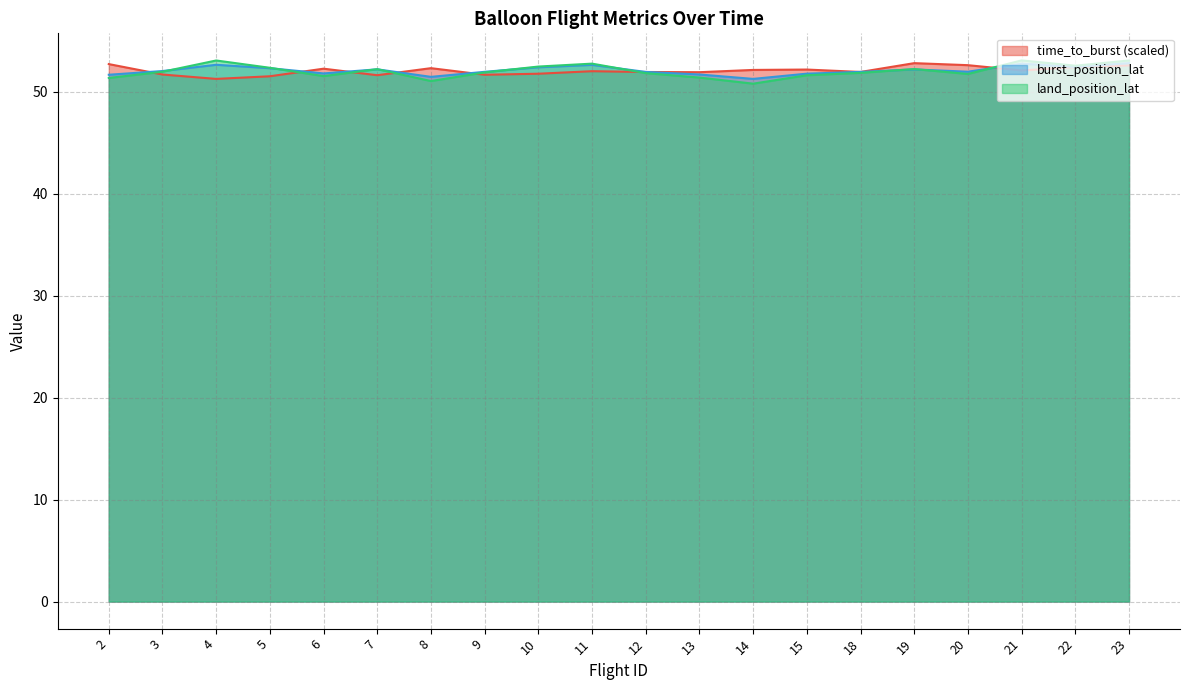

At how many categories does at least one series exceed 52?

16